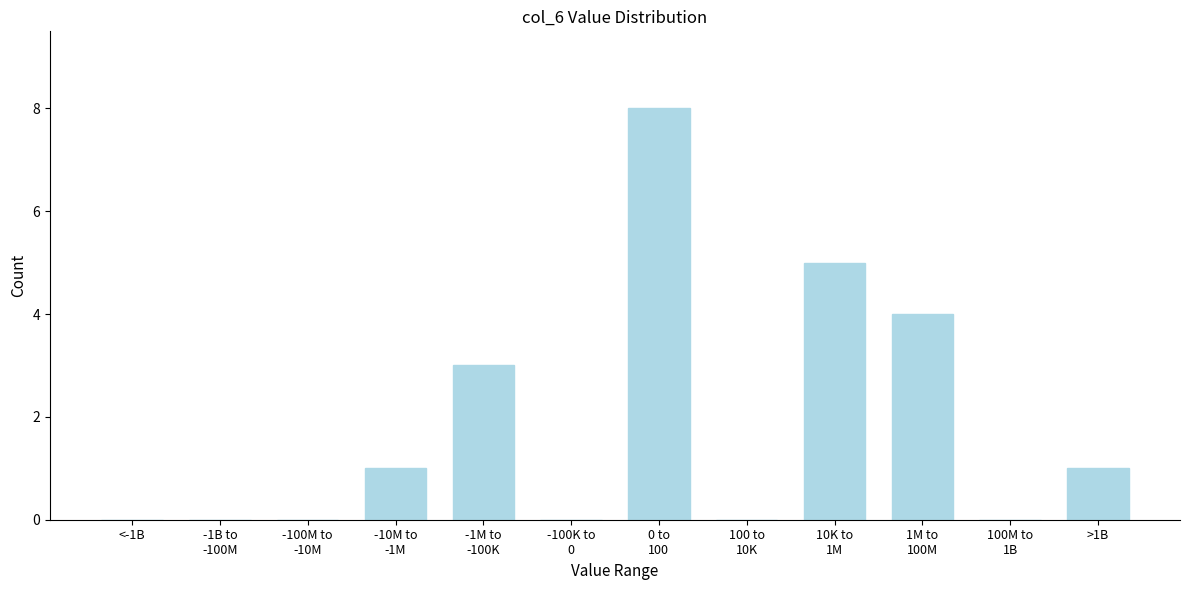

What is the sum of all values?

22